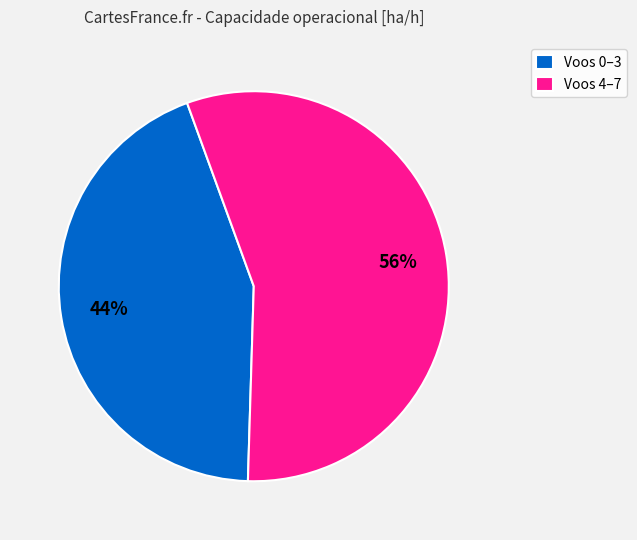

Combined, do Voos 0–3 and Voos 4–7 account for over 50%?

Yes